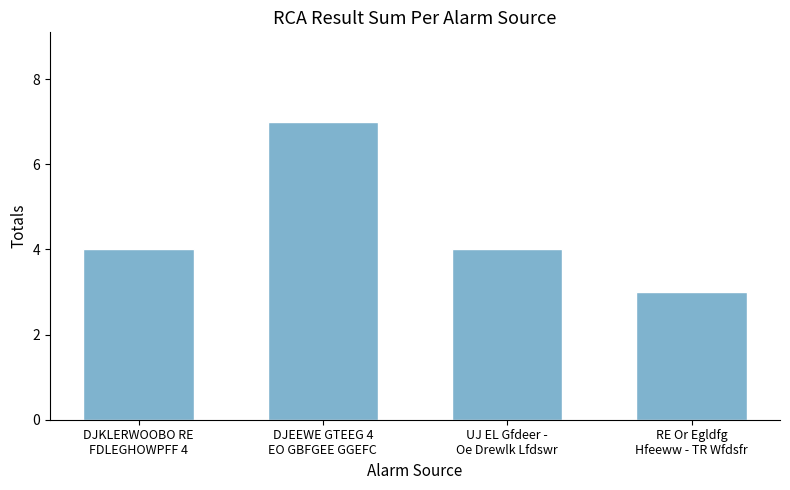

Which label corresponds to the largest value in the chart?

DJEEWE GTEEG 4
EO GBFGEE GGEFC